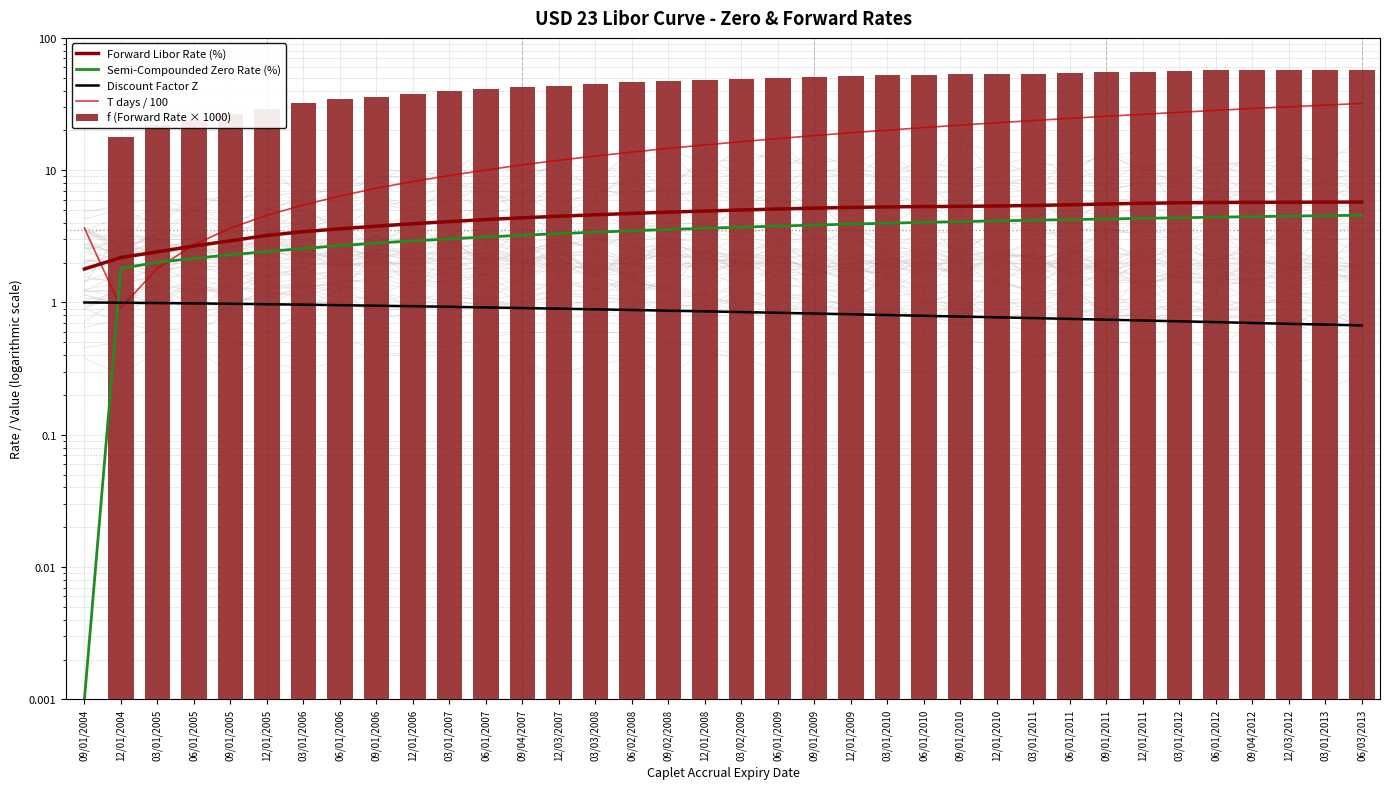

What is the label of the 21st bar from the left?

09/01/2009